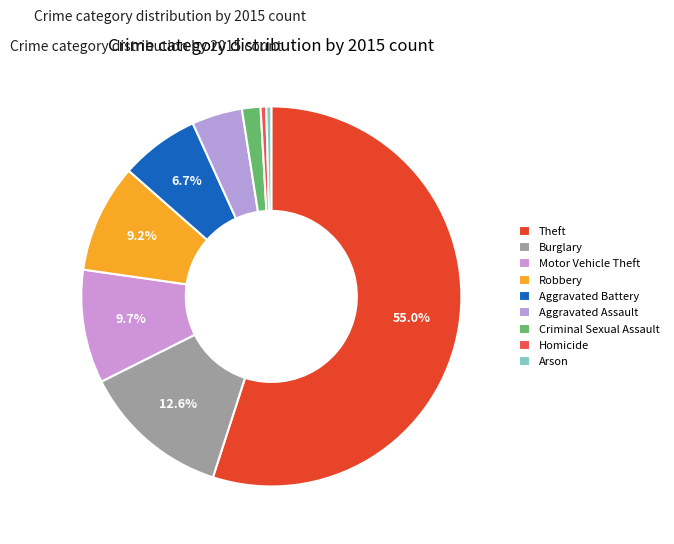

To the nearest percent, what is the average slice percentage?

11%